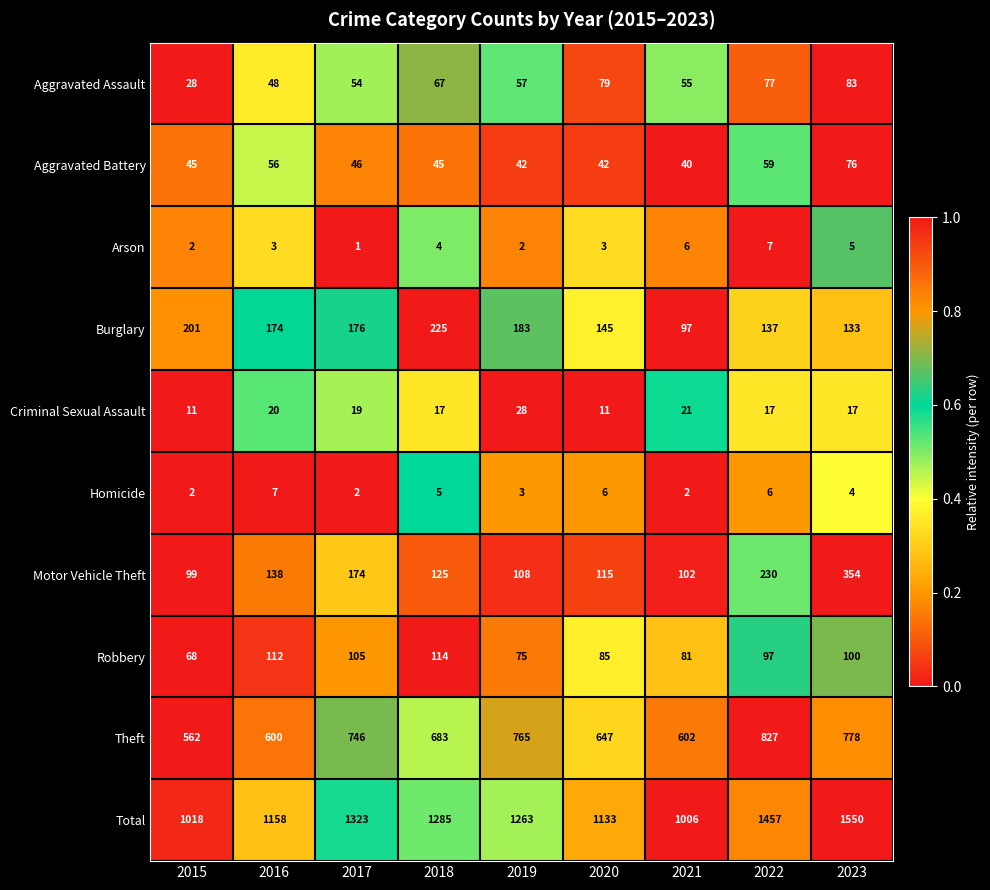

True or false: Robbery has a value of 151 at 2022.

False